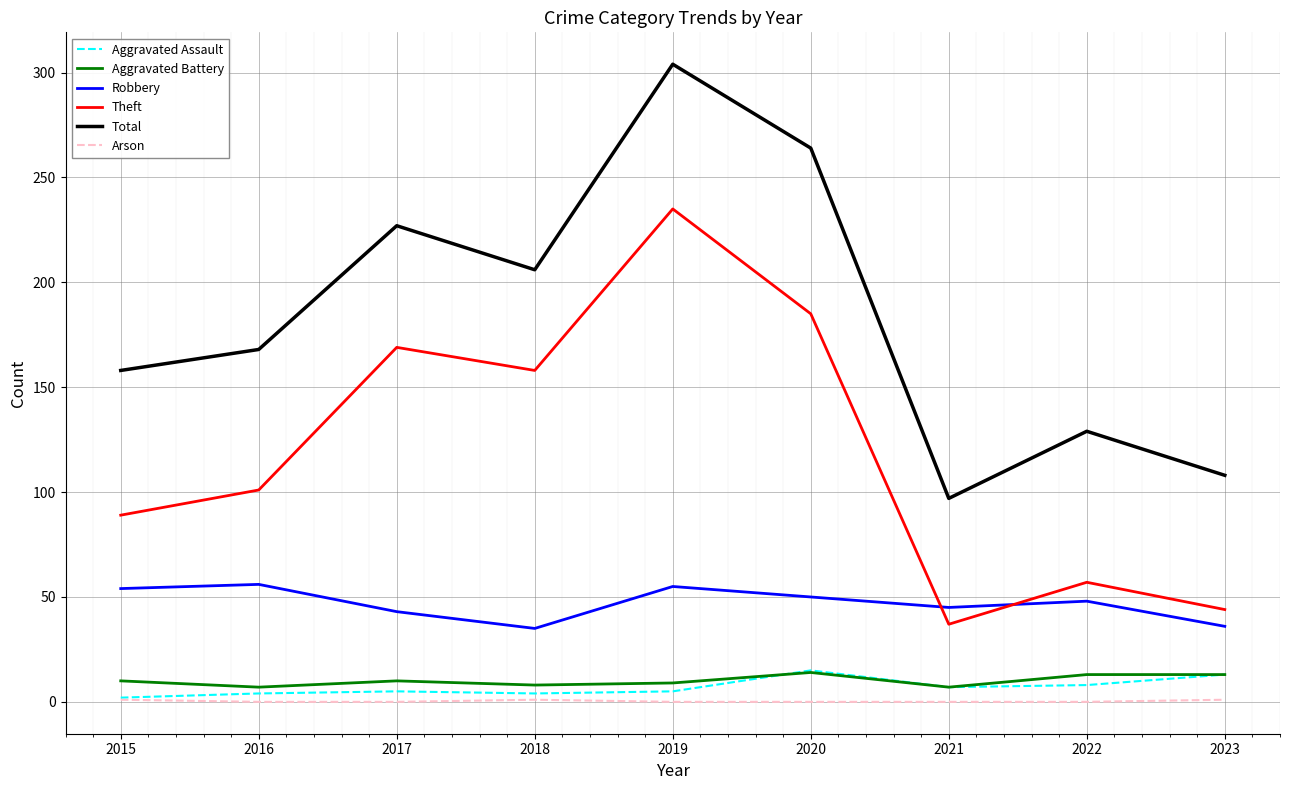

At 2022, list the series in order from smallest to largest.

Arson, Aggravated Assault, Aggravated Battery, Robbery, Theft, Total